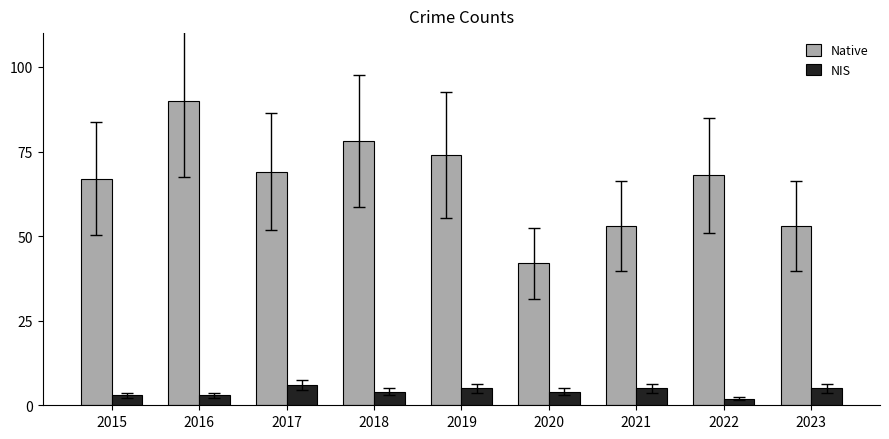

Reading left to right, transcribe all the data shown in this chart.

Native: 2015=67	2016=90	2017=69	2018=78	2019=74	2020=42	2021=53	2022=68	2023=53
NIS: 2015=3	2016=3	2017=6	2018=4	2019=5	2020=4	2021=5	2022=2	2023=5